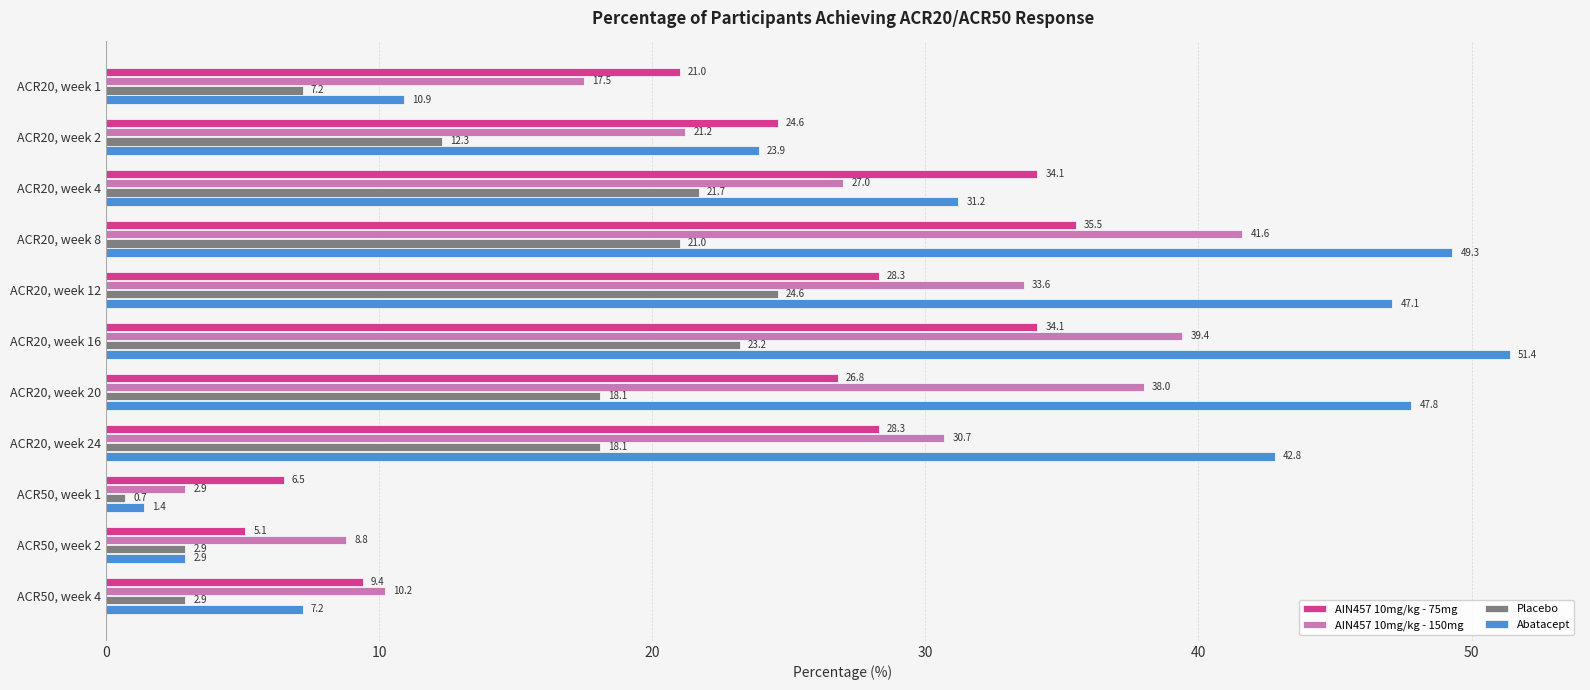

How many data points in AIN457 10mg/kg - 75mg are less than 26?

5